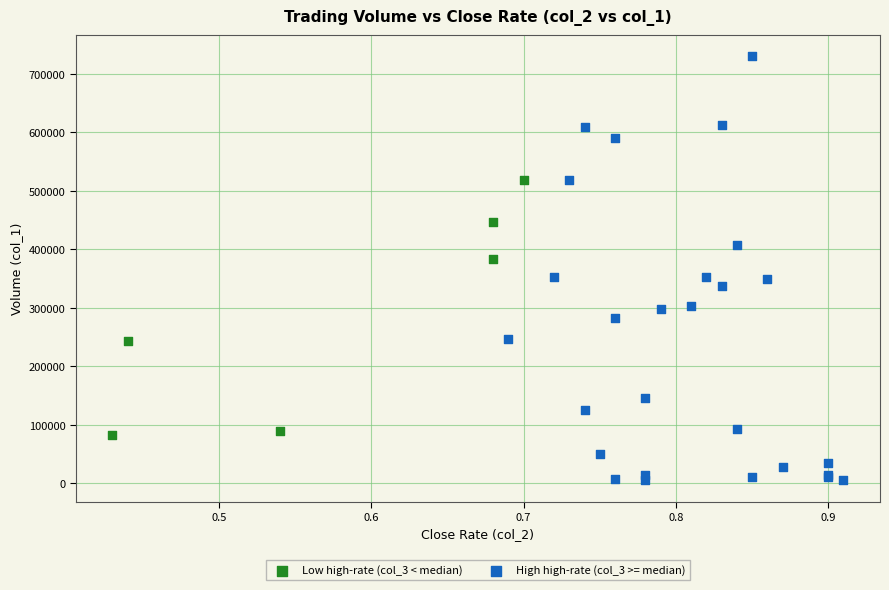

Which series has the widest spread of Y values?

High high-rate (col_3 >= median)